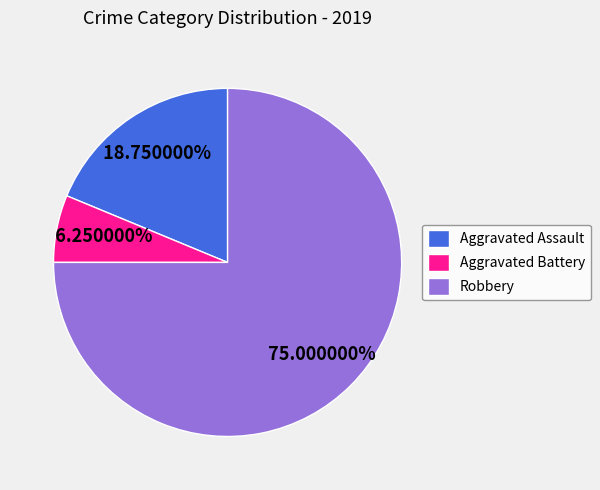

Is Aggravated Battery the majority of the pie?

No